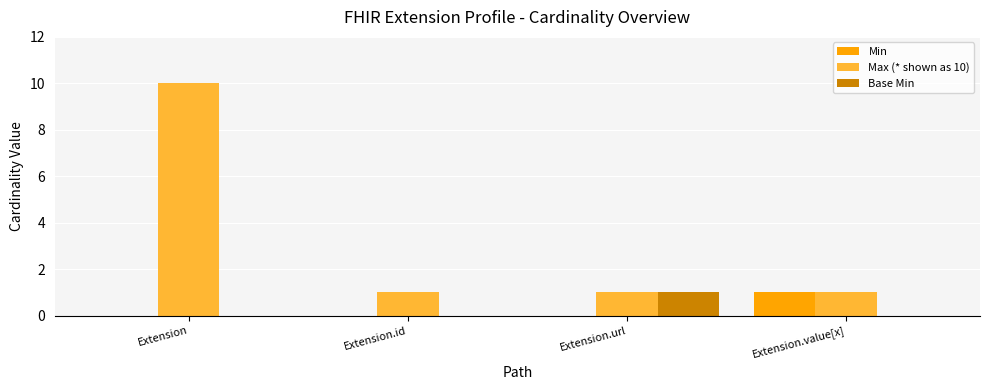

The Base Min series shows 1 at Extension.url. True or false?

True